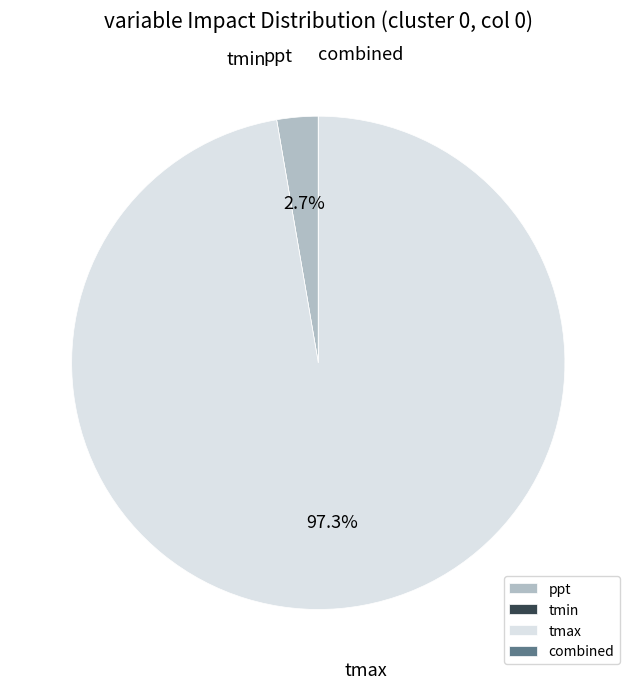

Is there any slice that represents more than half of the pie?

Yes